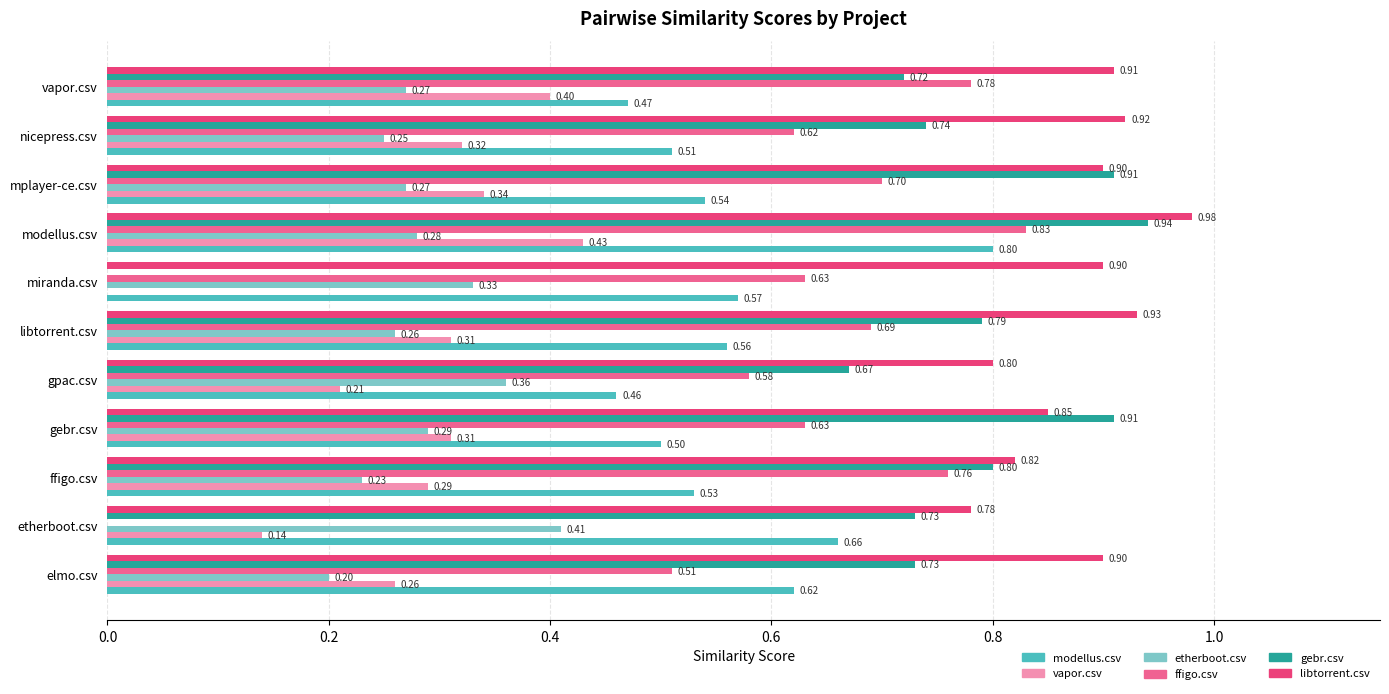

At which label is ffigo.csv closest to 0?

etherboot.csv